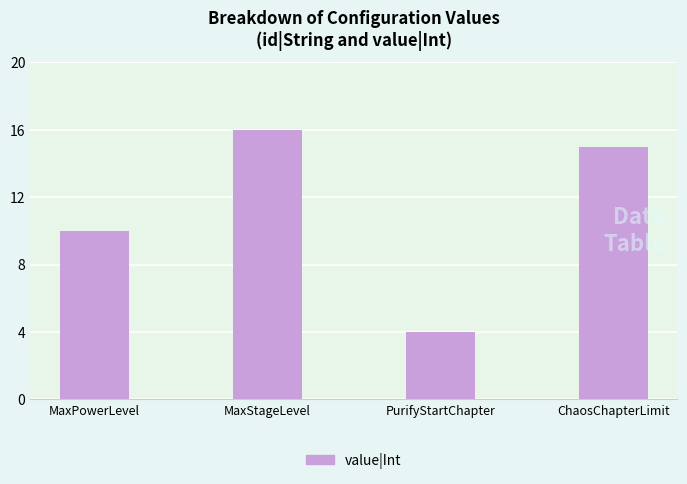

How many data points are less than 15?

2